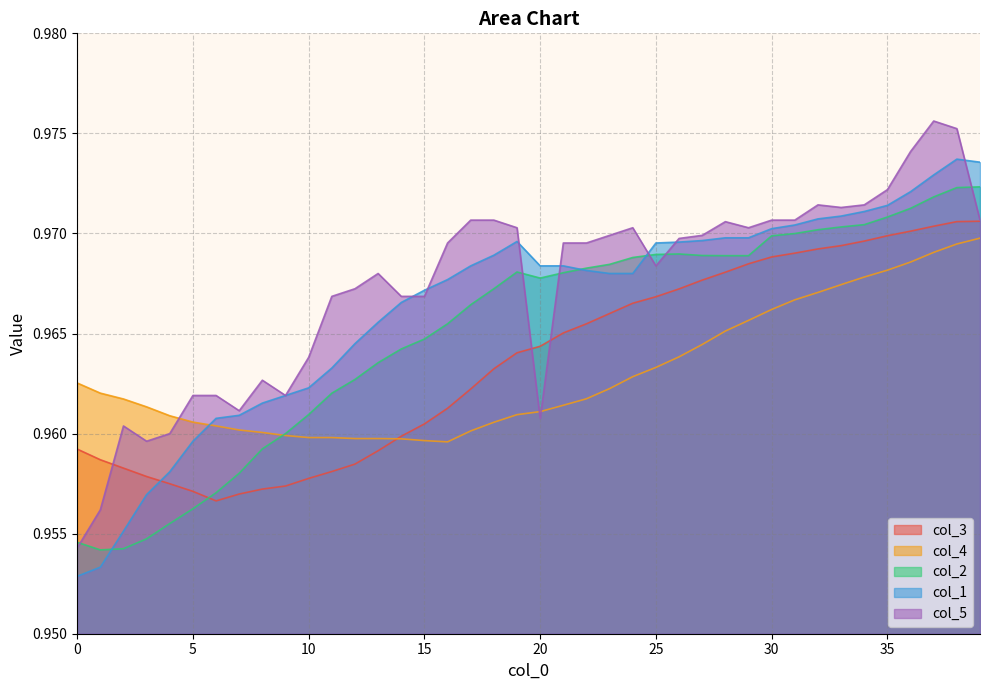

Between 16 and 17, which is larger?

17